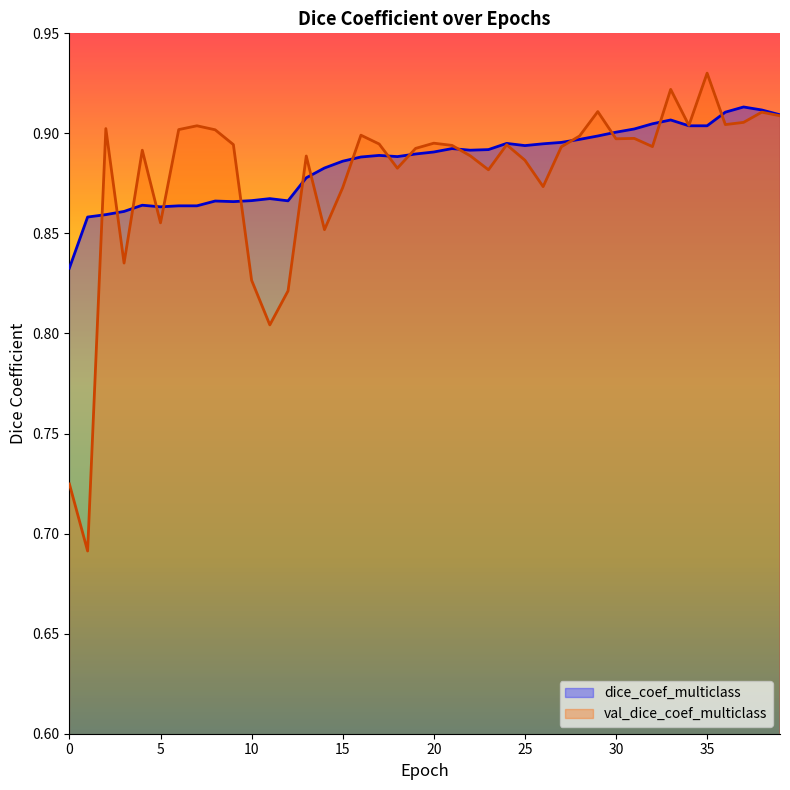

Where do val_dice_coef_multiclass and dice_coef_multiclass first cross each other?

1 and 2